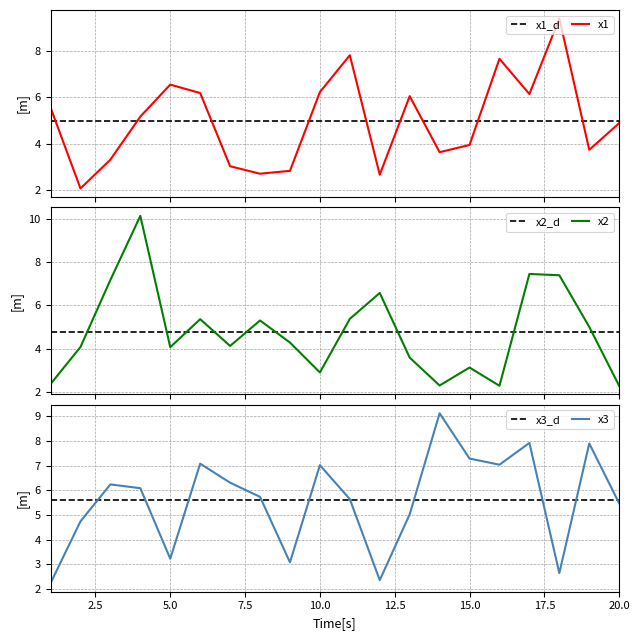

Does the chart have visible grid lines?

Yes